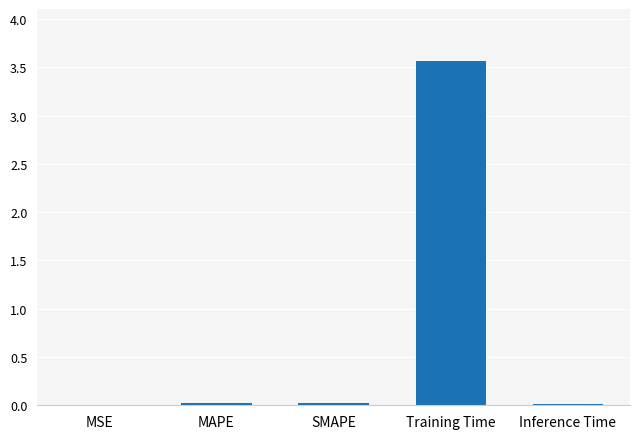

Which has a higher value, Training Time or Inference Time?

Training Time